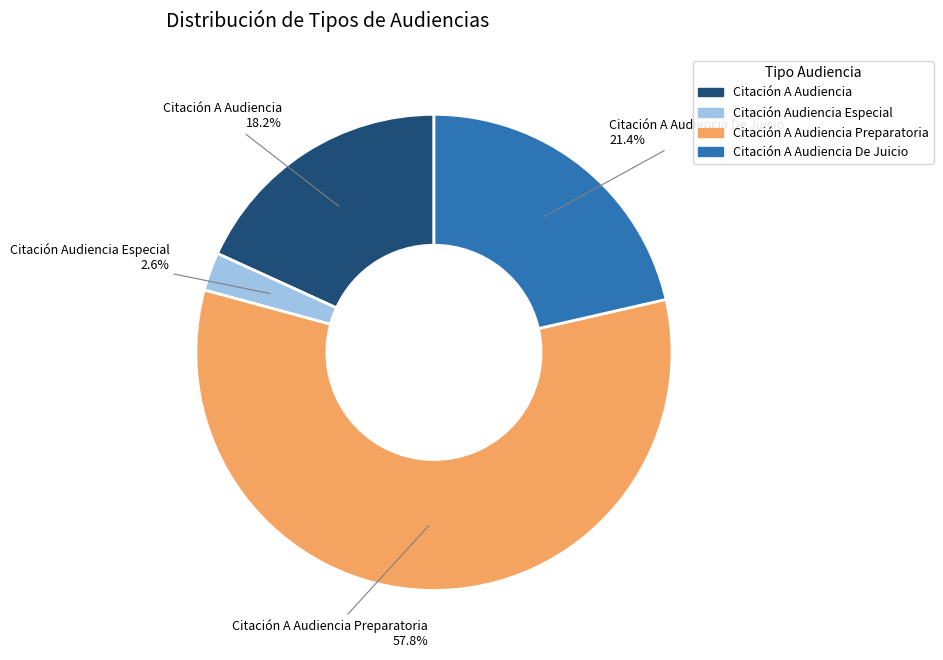

To the nearest percent, what portion does Citación Audiencia Especial represent?

3%